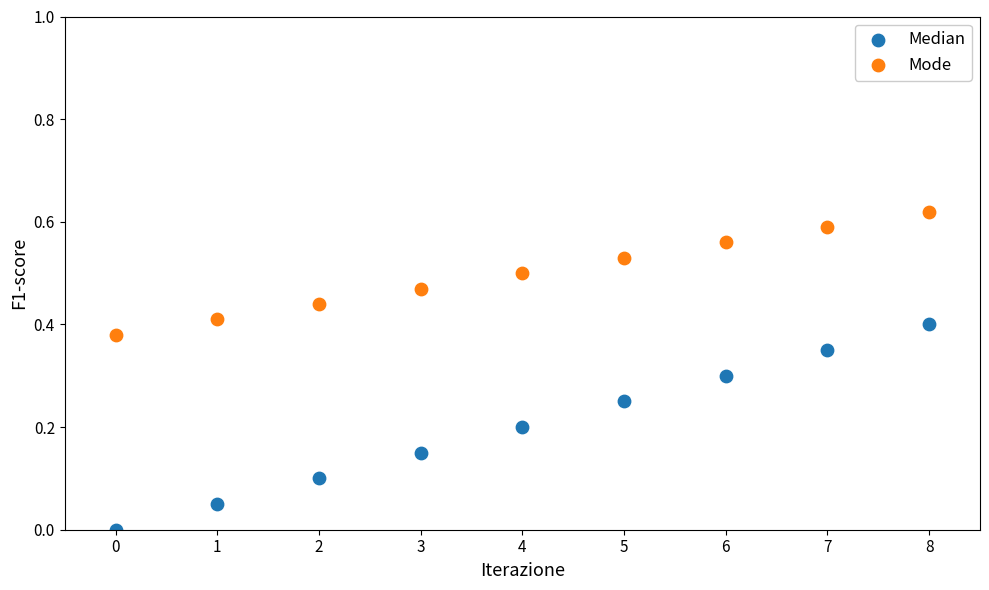

Which series has the widest spread of Y values?

Median